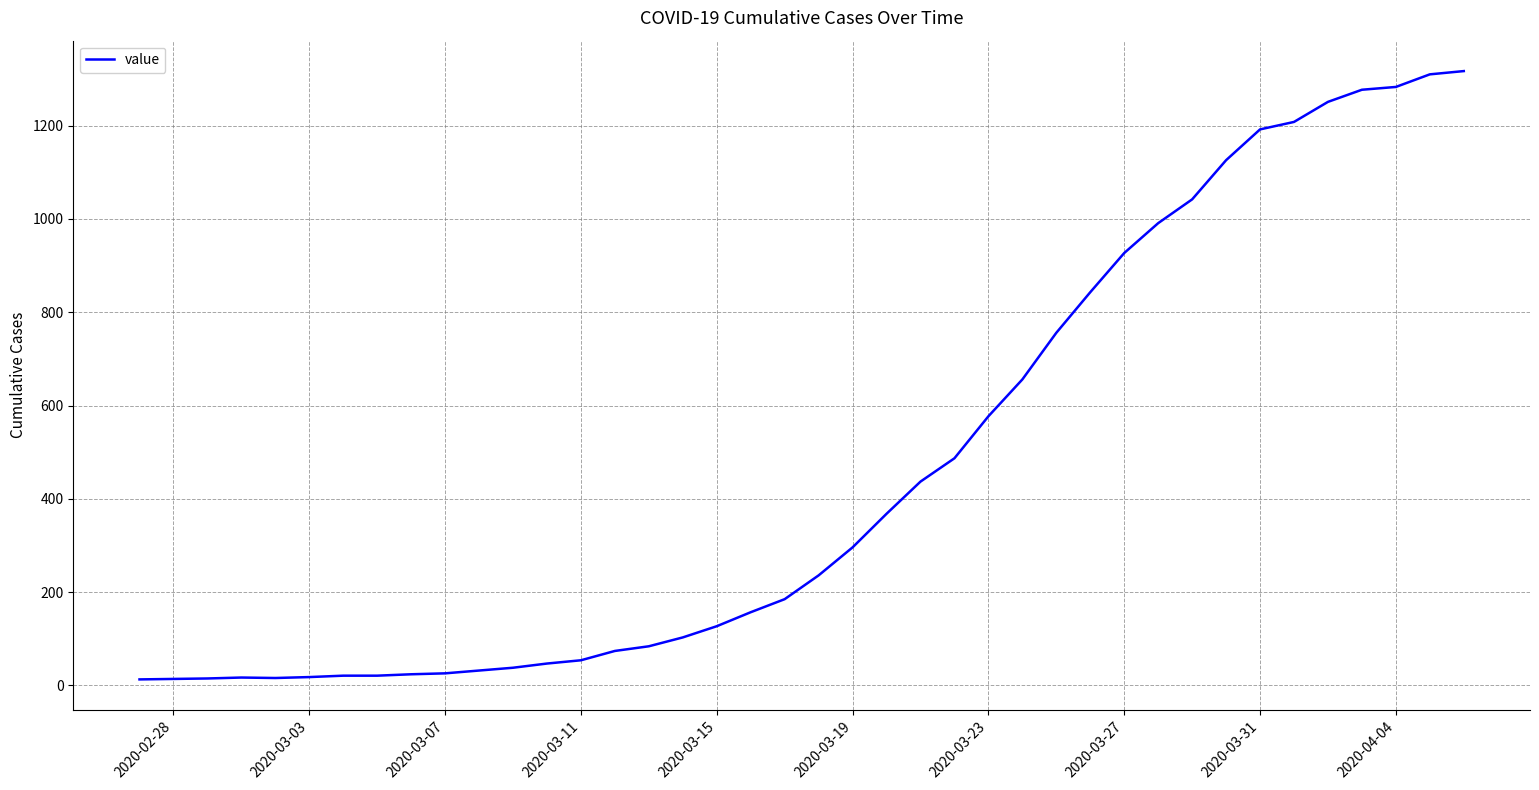

What is the difference between the maximum and minimum values?

1304